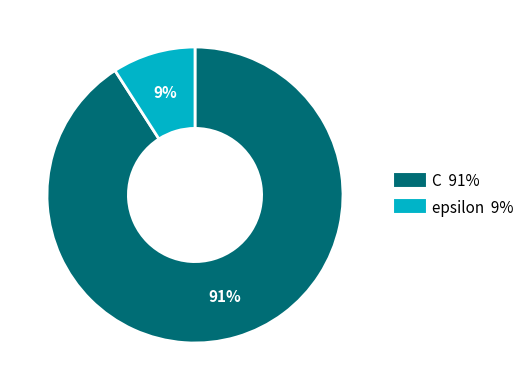

Is it true that C is 91% of the pie?

True